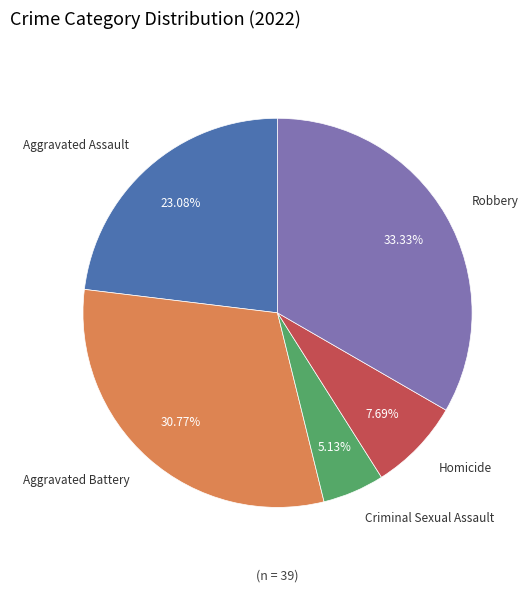

How many slices are in this pie chart?

5